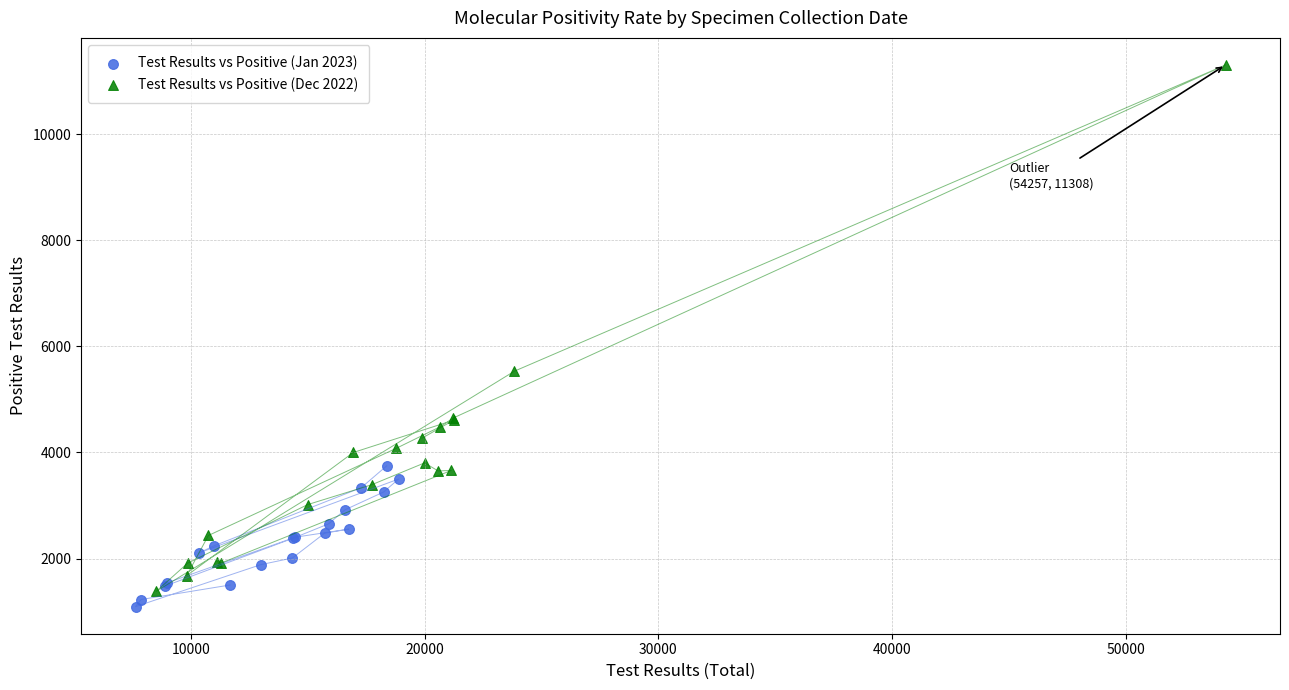

Which series reaches the maximum Y coordinate?

Test Results vs Positive (Dec 2022)